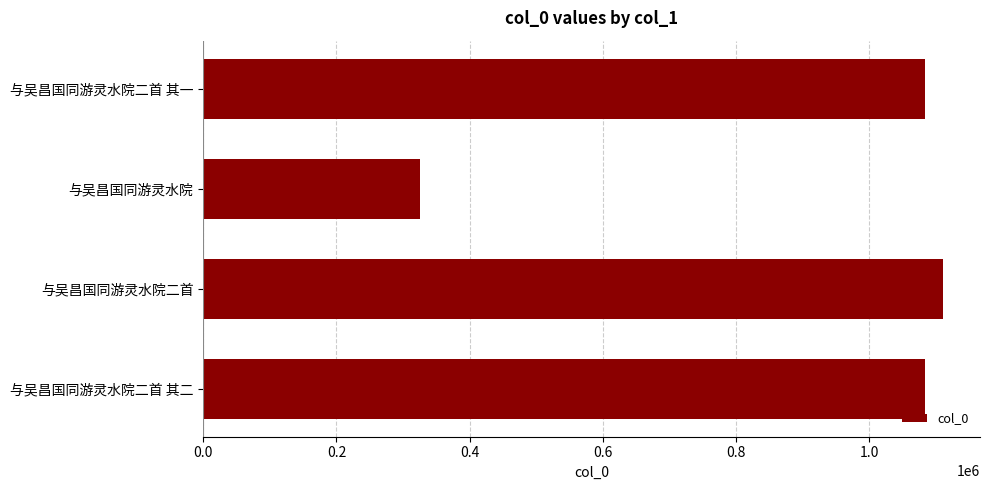

What is the value of the 3rd bar from the top?

1110631